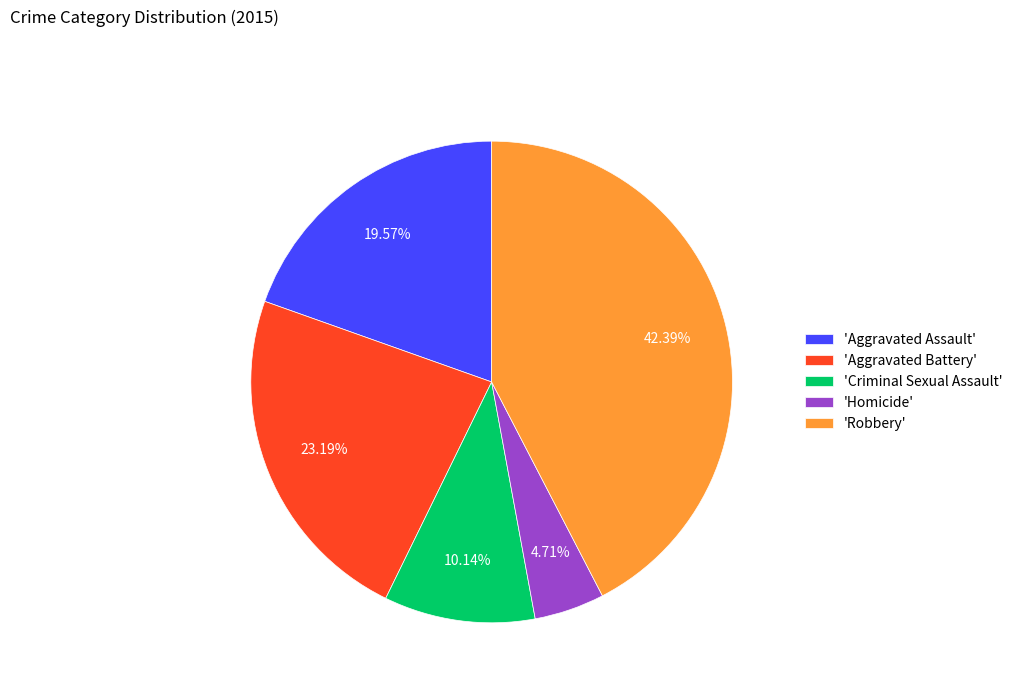

Does any single category account for the majority?

No